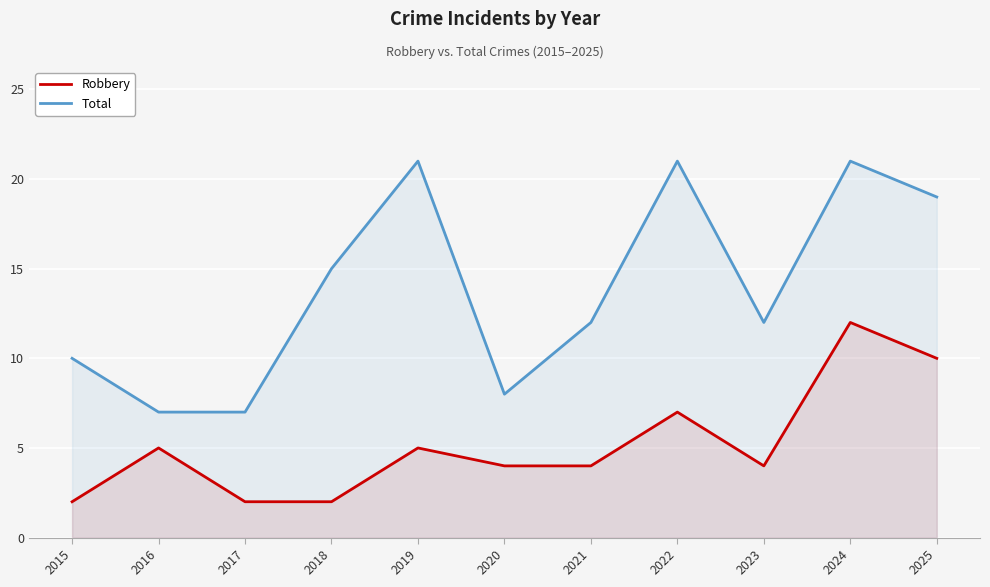

Is the value of Robbery at 2019 greater than the value of Total at 2025?

No